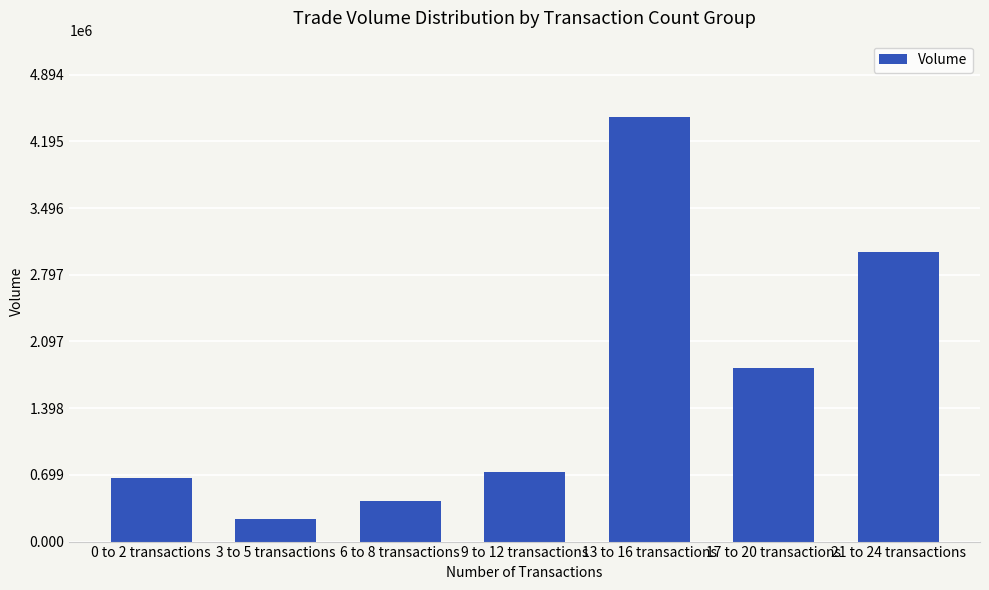

What is the difference between the second highest and minimum values?

2801000